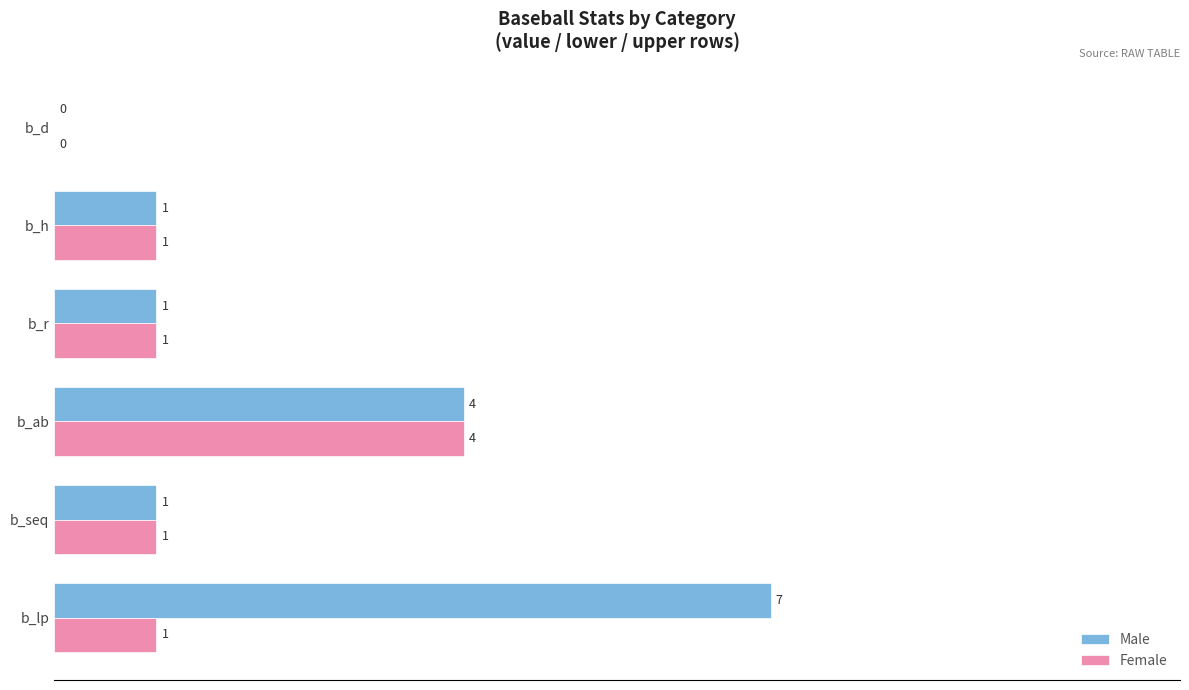

The Male series shows 0 at b_h. True or false?

False